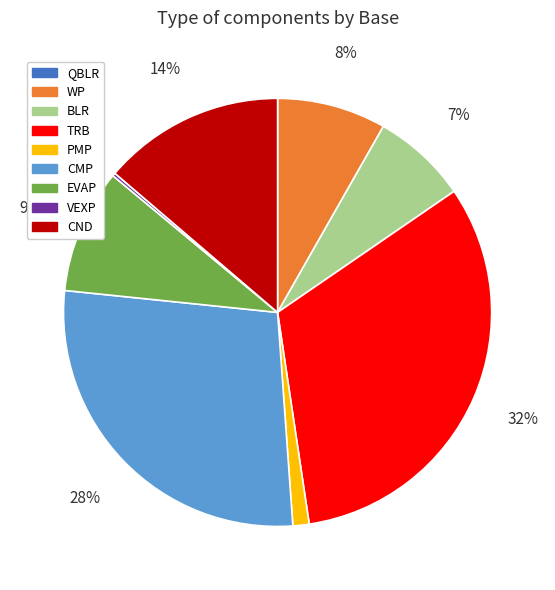

Which category has the biggest portion of the pie?

TRB